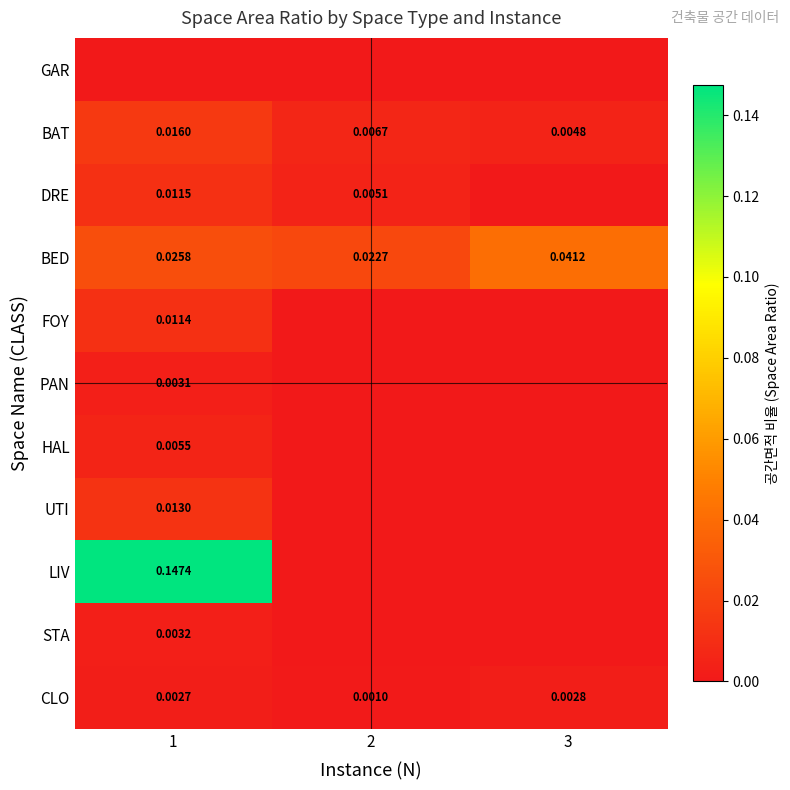

List the series in order of their peak value, lowest first.

GAR, CLO, PAN, STA, HAL, FOY, DRE, UTI, BAT, BED, LIV